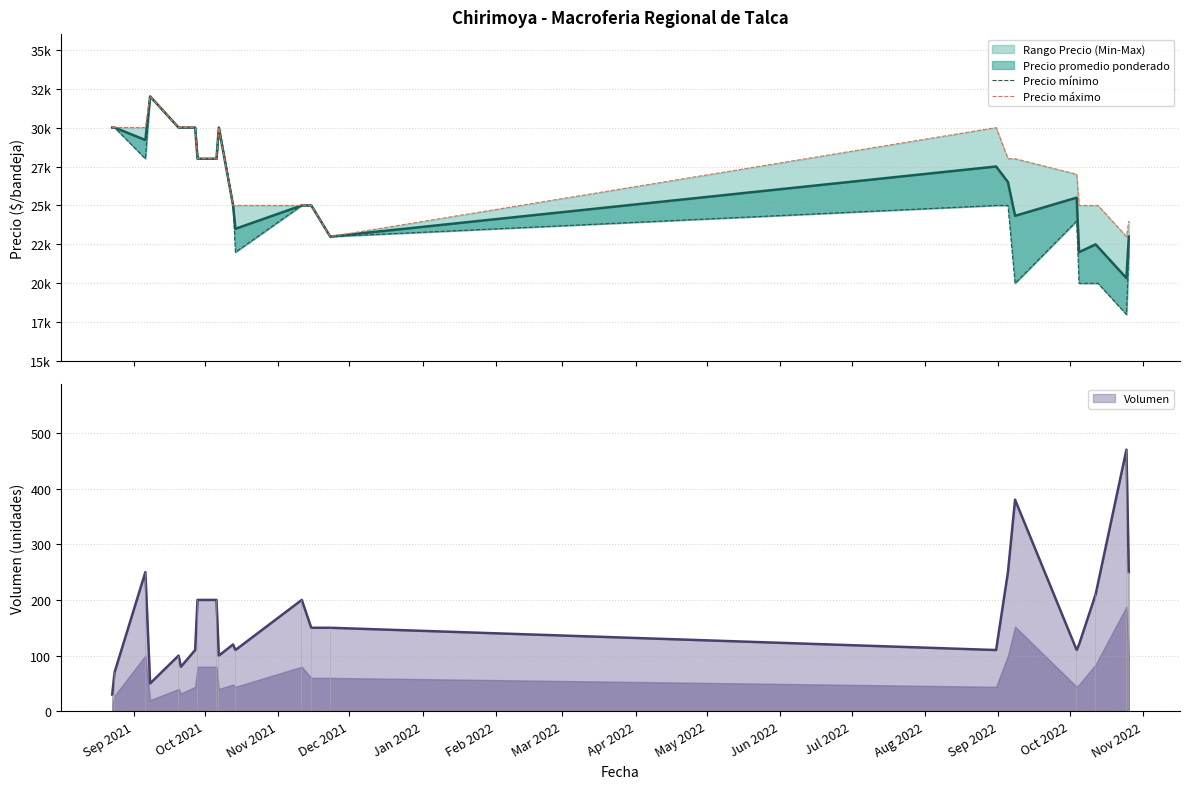

How many data points does each series have?

24